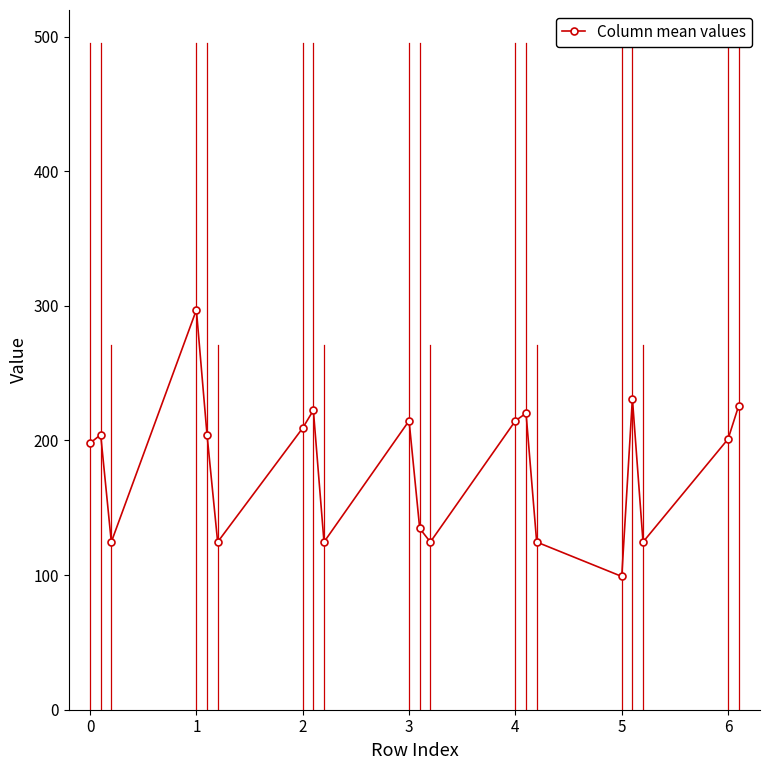

Reading right to left, transcribe all the data shown in this chart.

225.9	201.1	124.6	231.1	99.0	124.6	220.2	214.6	124.6	134.7	214.6	124.6	222.4	209.3	124.6	204.3	297.0	124.6	204.3	198.0